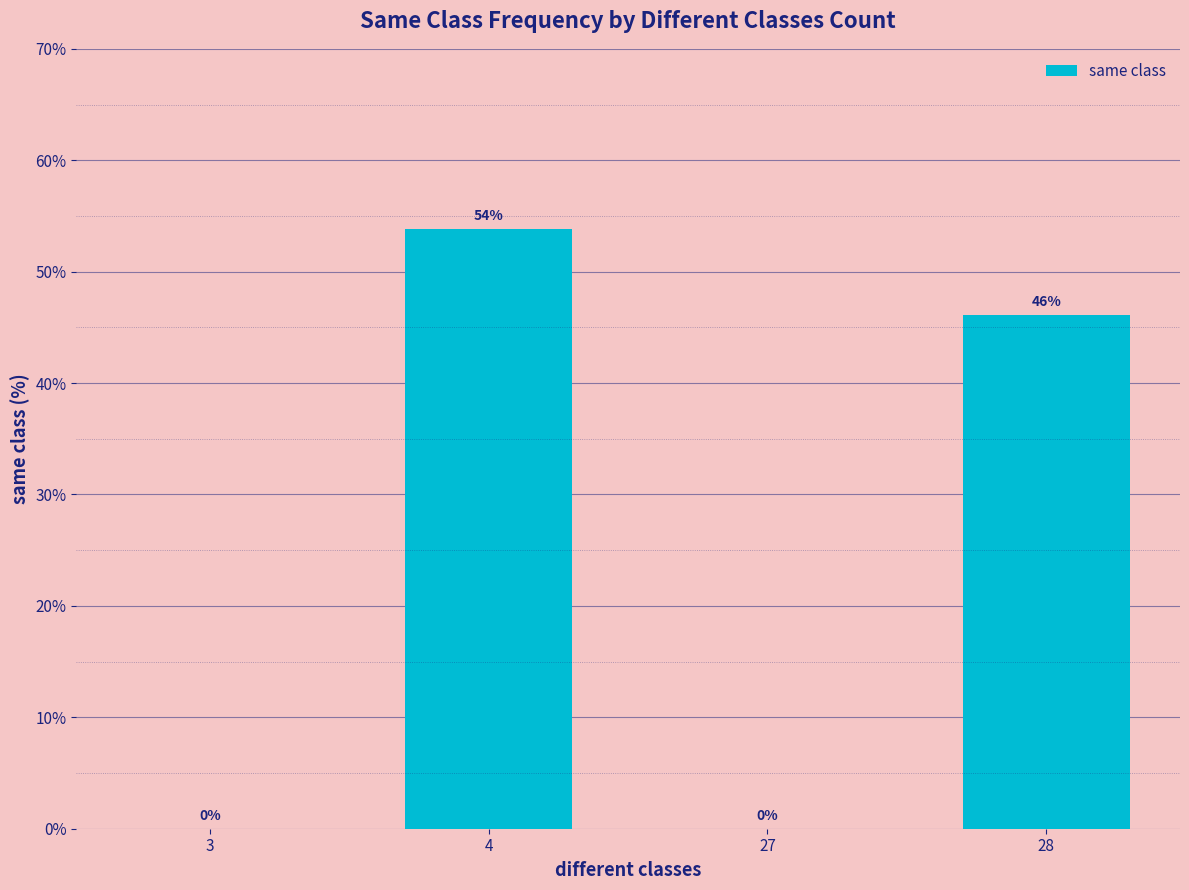

What is the approximate value at 4?

53.8